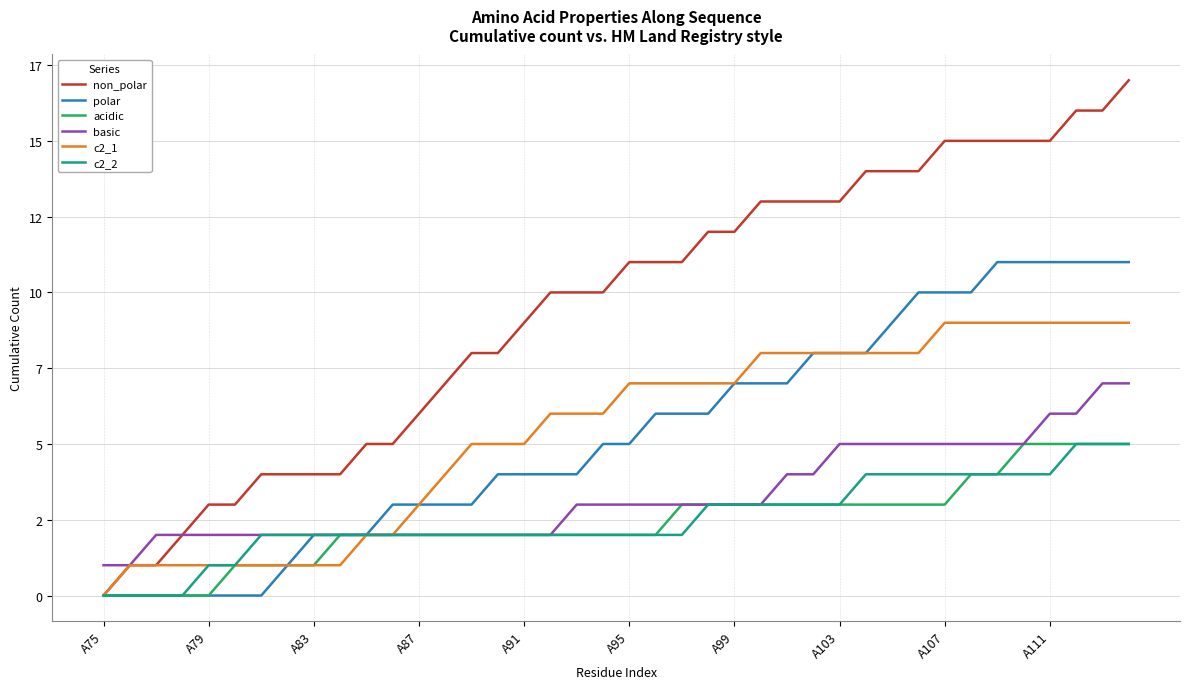

Which label corresponds to the smallest value in the chart?

A75